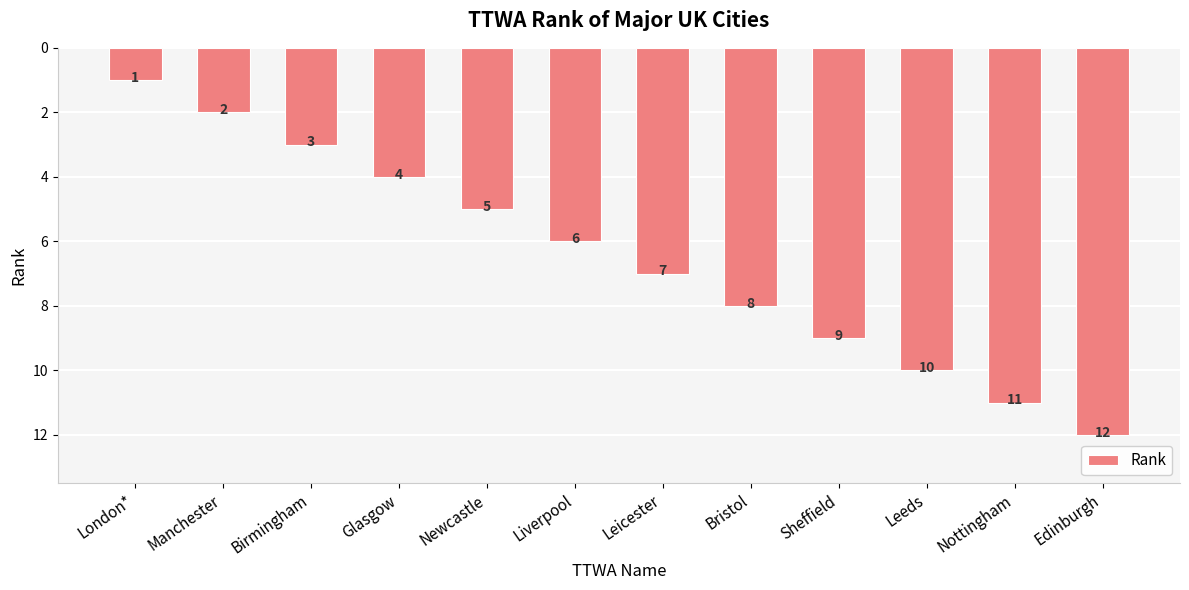

What is the label of the 12th bar from the right?

London*